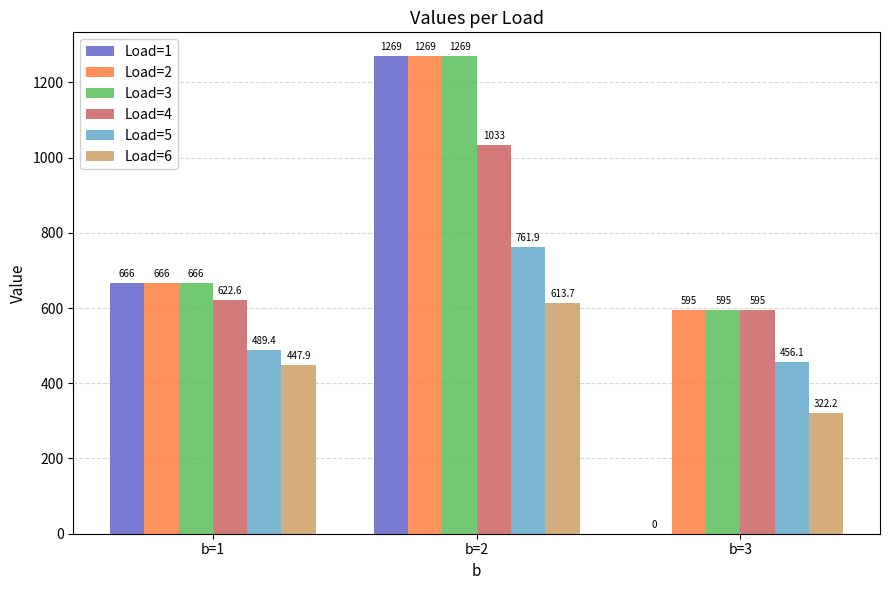

What is the sum of all Load=6 values?

1383.8